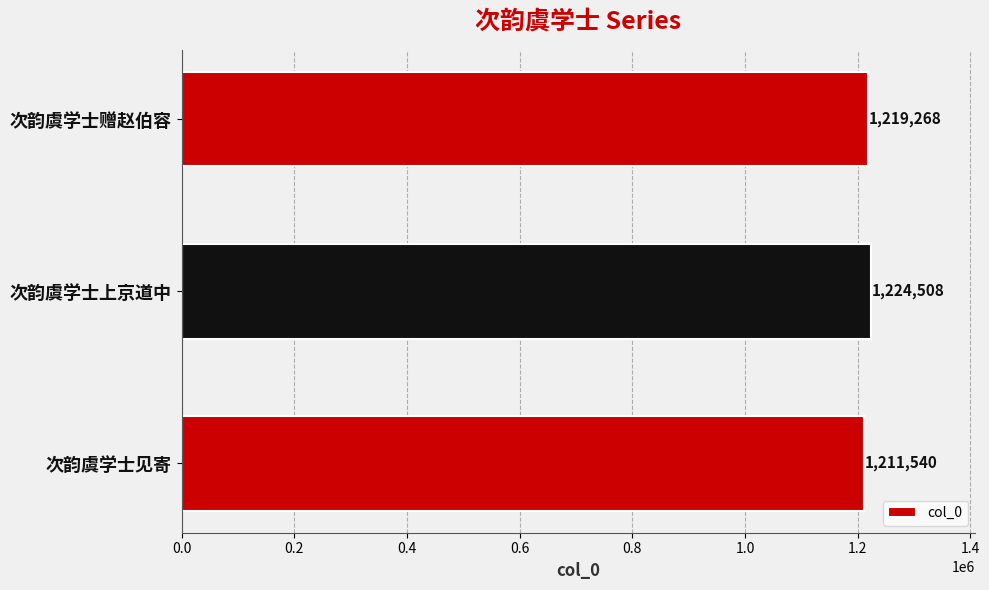

What is the change in value from 次韵虞学士见寄 to 次韵虞学士赠赵伯容?

+7728